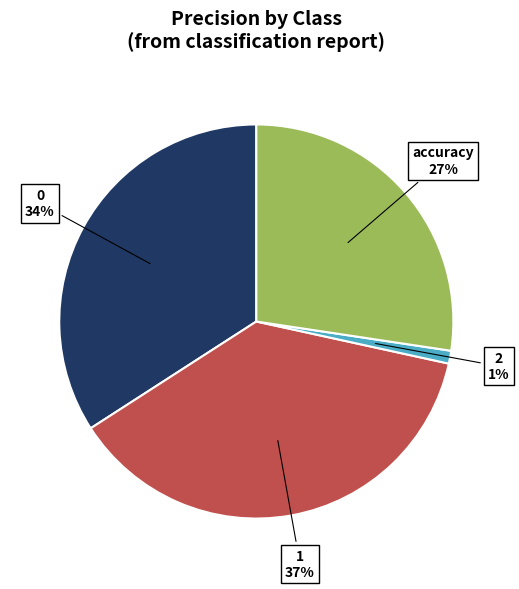

To the nearest percent, what is the difference between the largest and smallest slice percentages?

36%